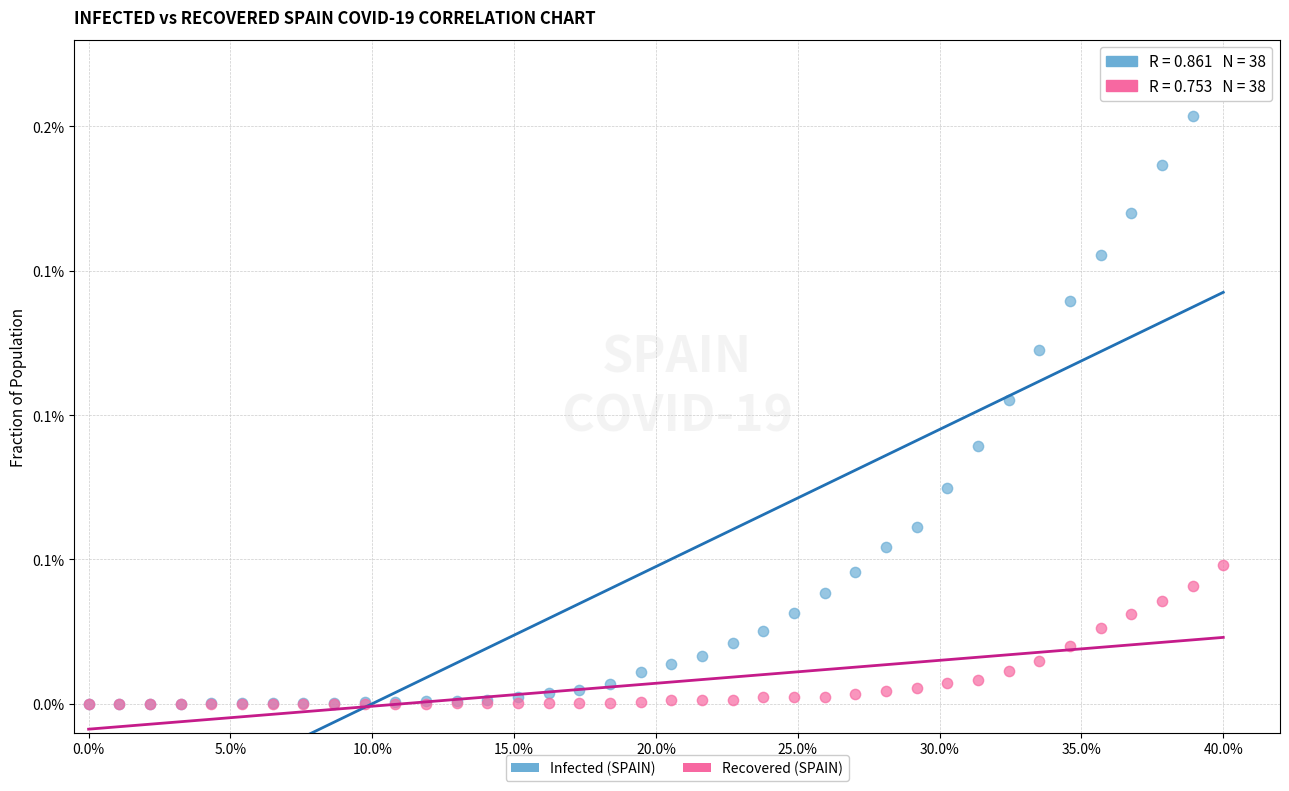

What are all the series names shown in the legend?

Infected (SPAIN), Recovered (SPAIN)